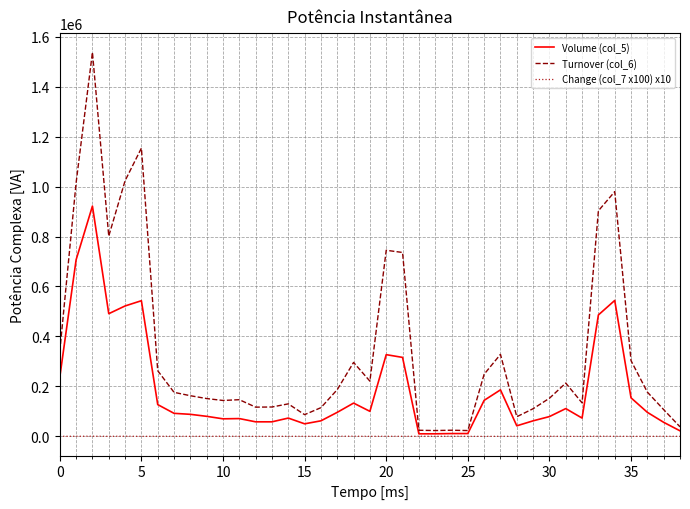

Does the chart display data point markers on the line(s)?

No